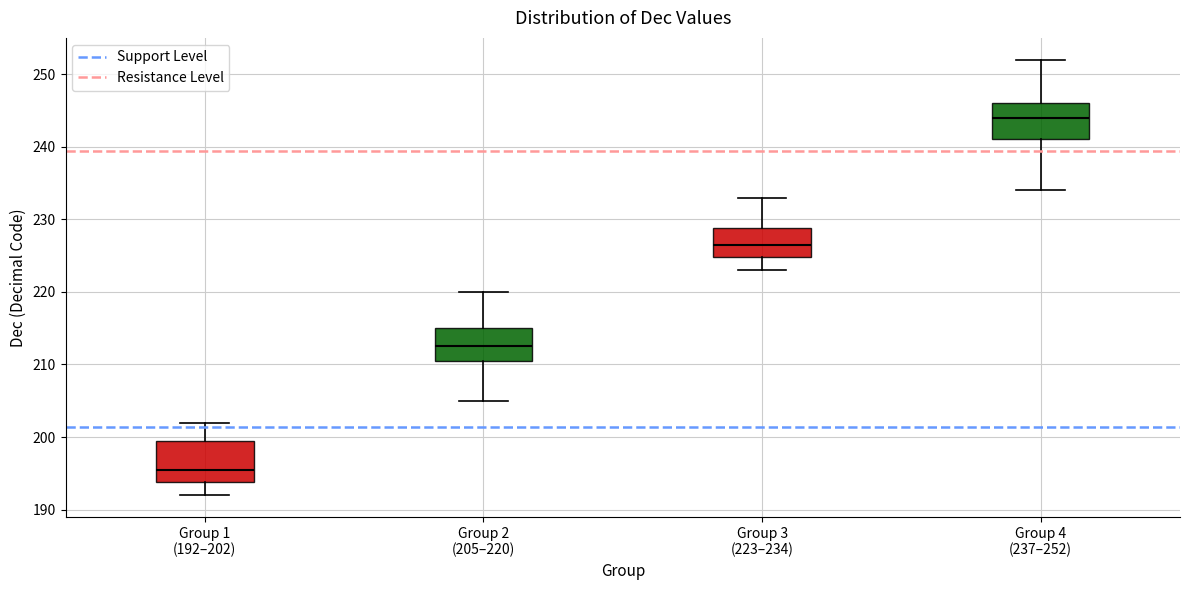

Reading left to right, read every box against the y-axis: the position of its median line, the range the box covers, and the ends of its whiskers. The values are not printed on the chart, so give them approximately, as read against the axis.

Group 1 (192–202): median 196, box 194 to 200, whiskers 192 to 202
Group 2 (205–220): median 213, box 211 to 215, whiskers 205 to 220
Group 3 (223–234): median 227, box 225 to 229, whiskers 223 to 233
Group 4 (237–252): median 244, box 241 to 246, whiskers 234 to 252